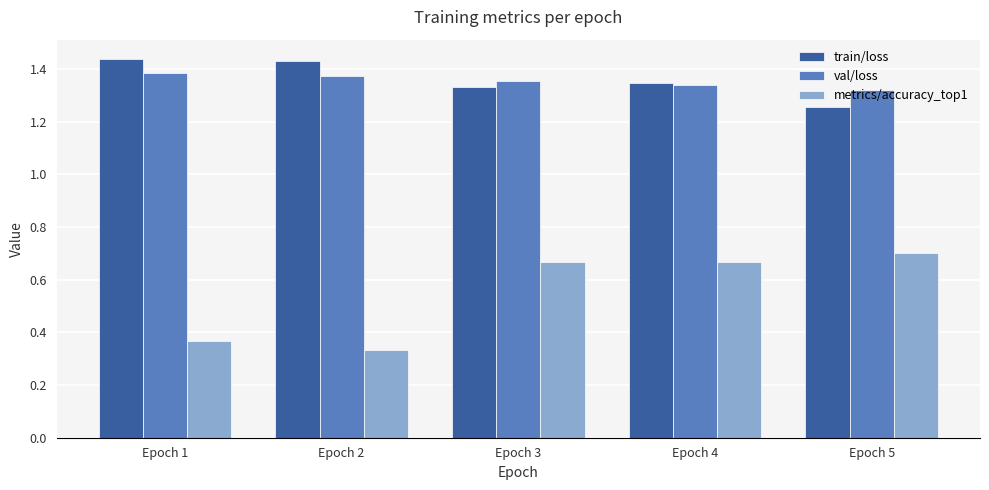

How many bars are there in each group?

3